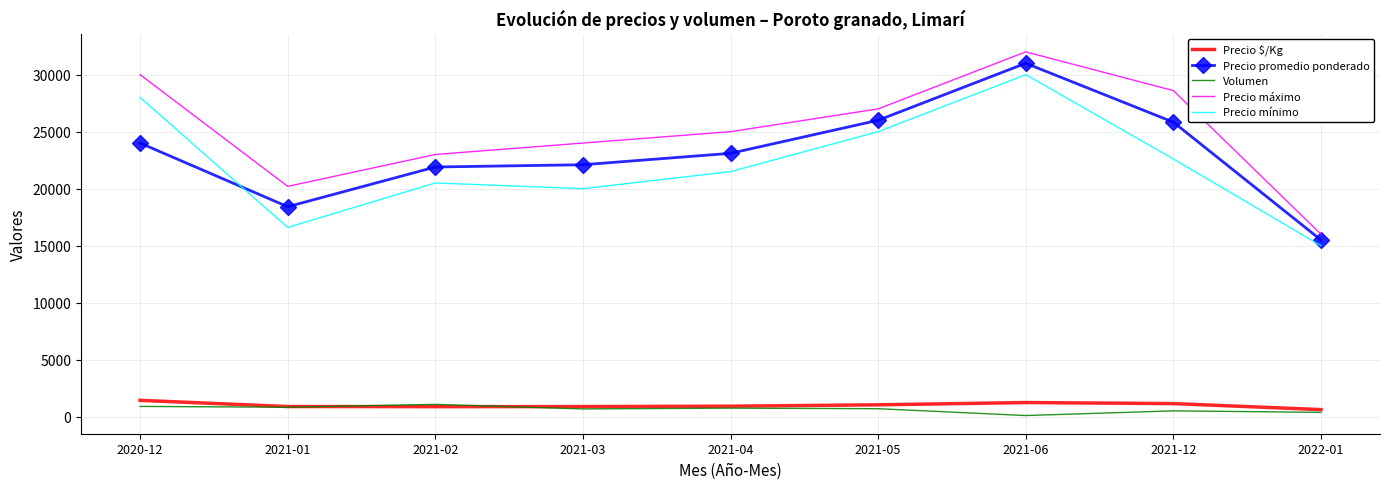

Which series changed the most between 2021-01 and 2021-06?

Precio mínimo